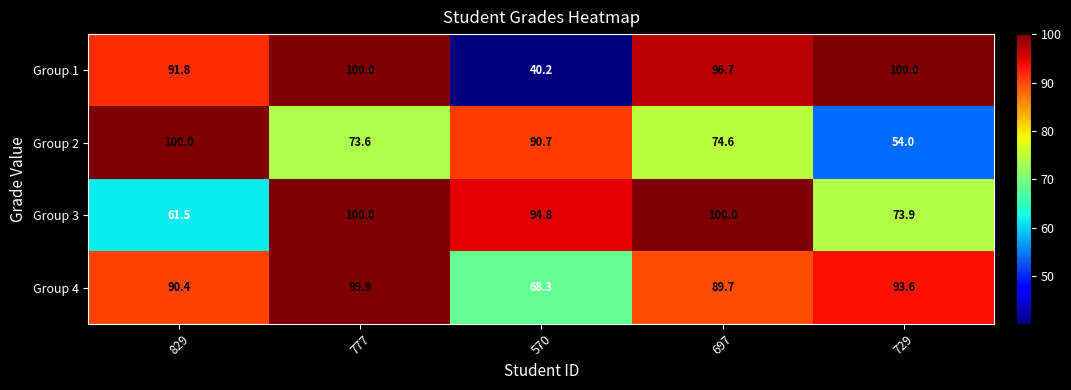

Which series has the largest range (max minus min)?

Group 1